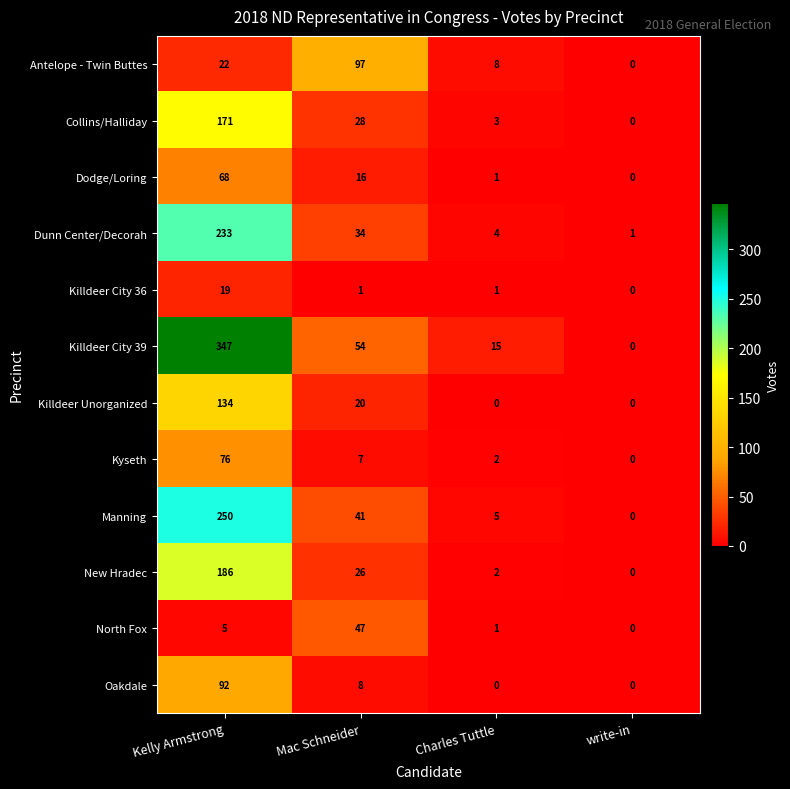

The value of Oakdale at Mac Schneider is 8. True or false?

True